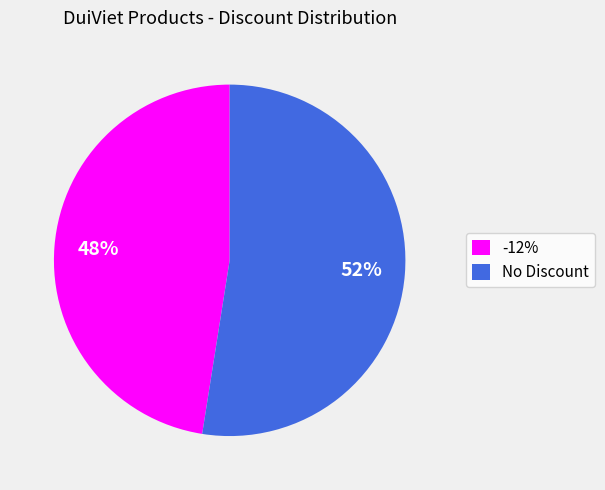

What is the ratio of the value at No Discount to the value at -12%?

1.1